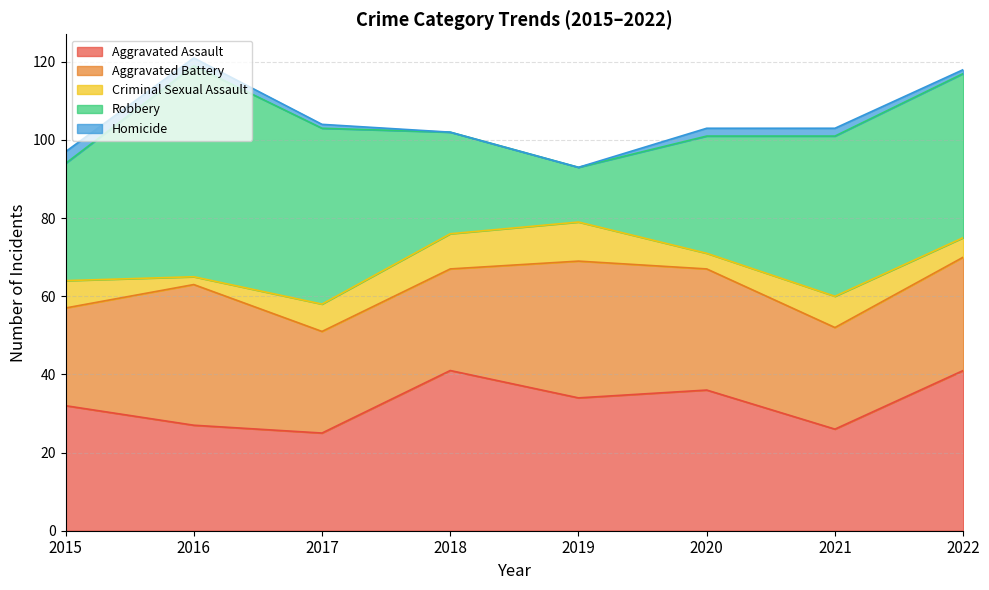

What is the average value of the Aggravated Assault series?

33